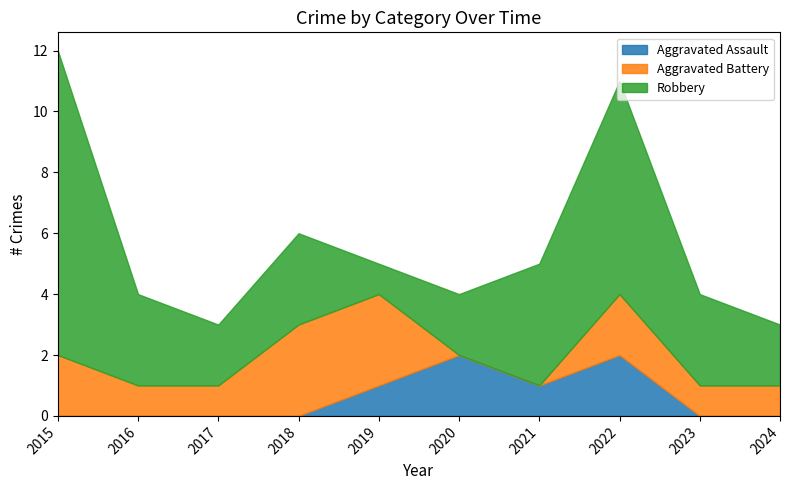

How many intersections are there between Aggravated Battery and Aggravated Assault?

1